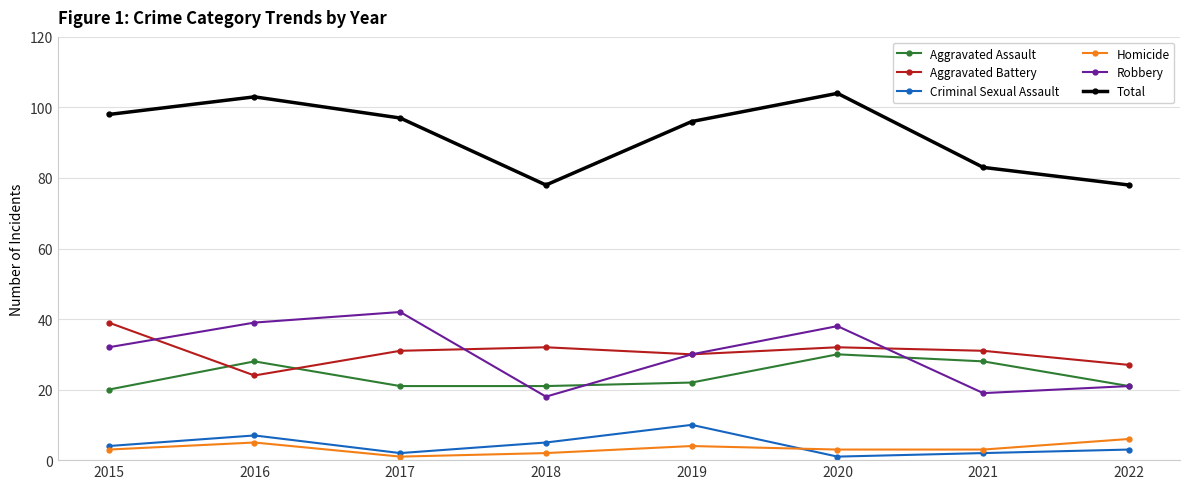

Does the chart display data point markers on the line(s)?

Yes